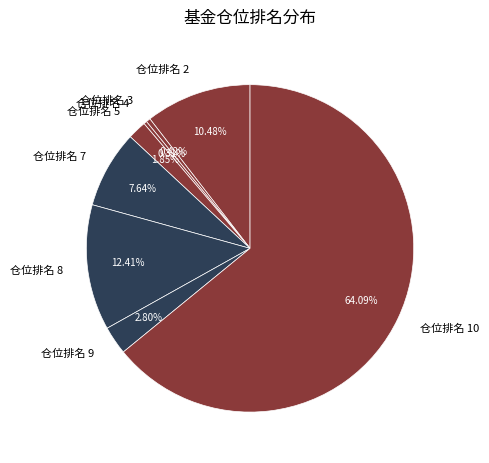

Which has a higher value, 仓位排名 2 or 仓位排名 7?

仓位排名 2